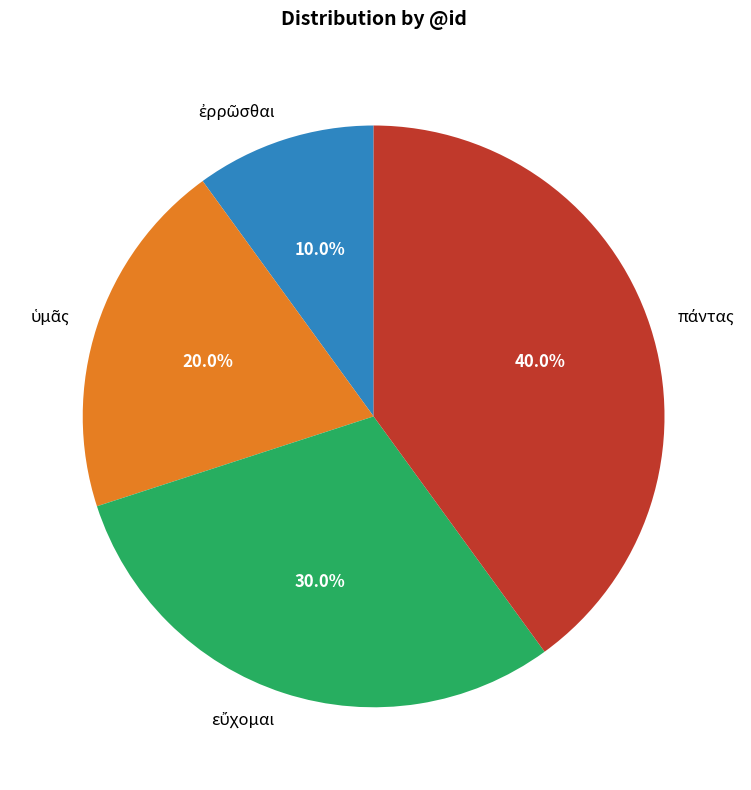

Is there a majority slice in this chart?

No